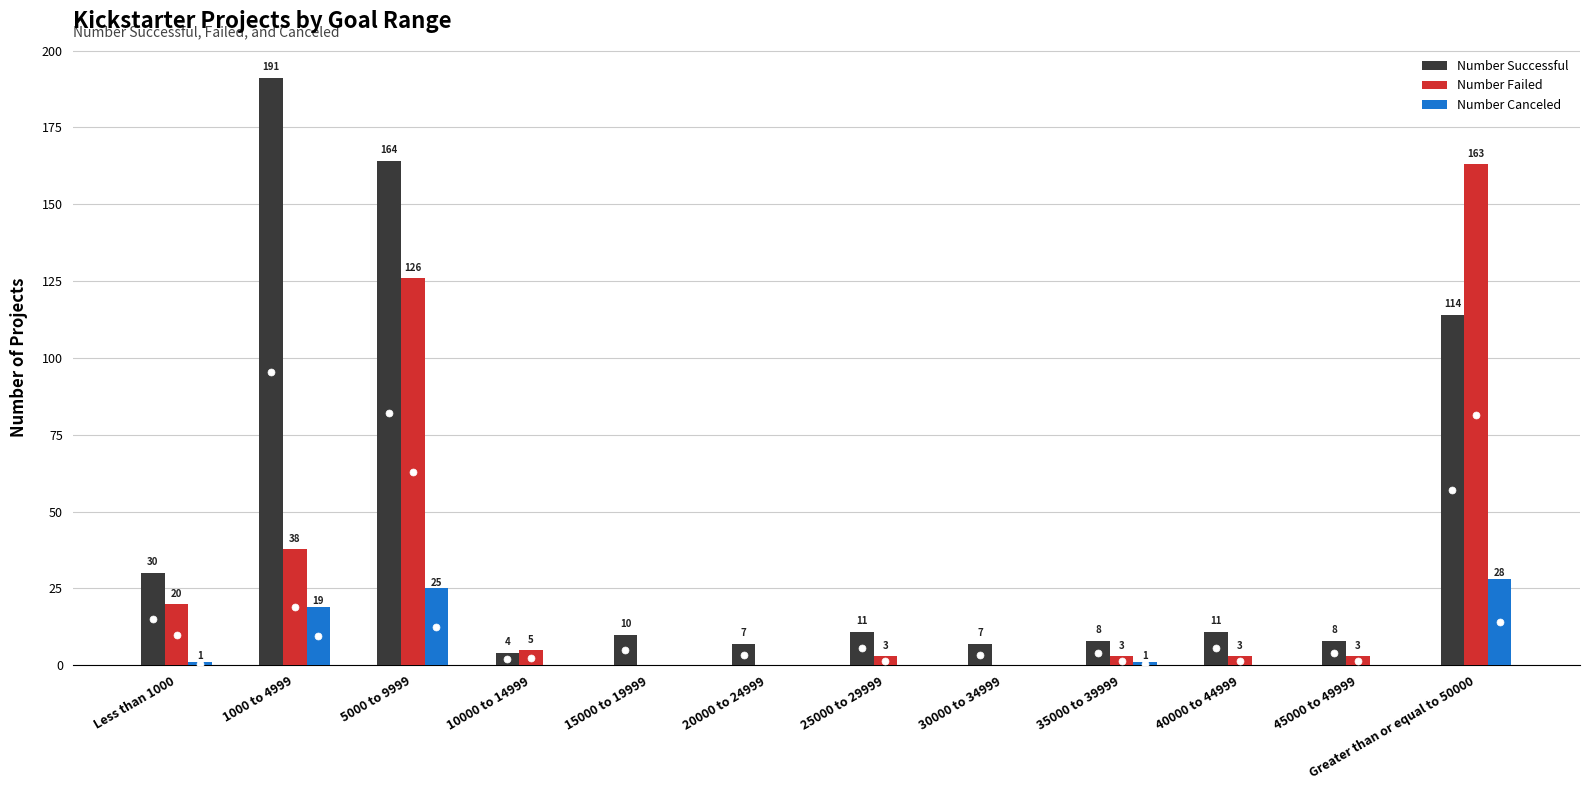

Which series changed the most between 30000 to 34999 and 40000 to 44999?

Number Successful